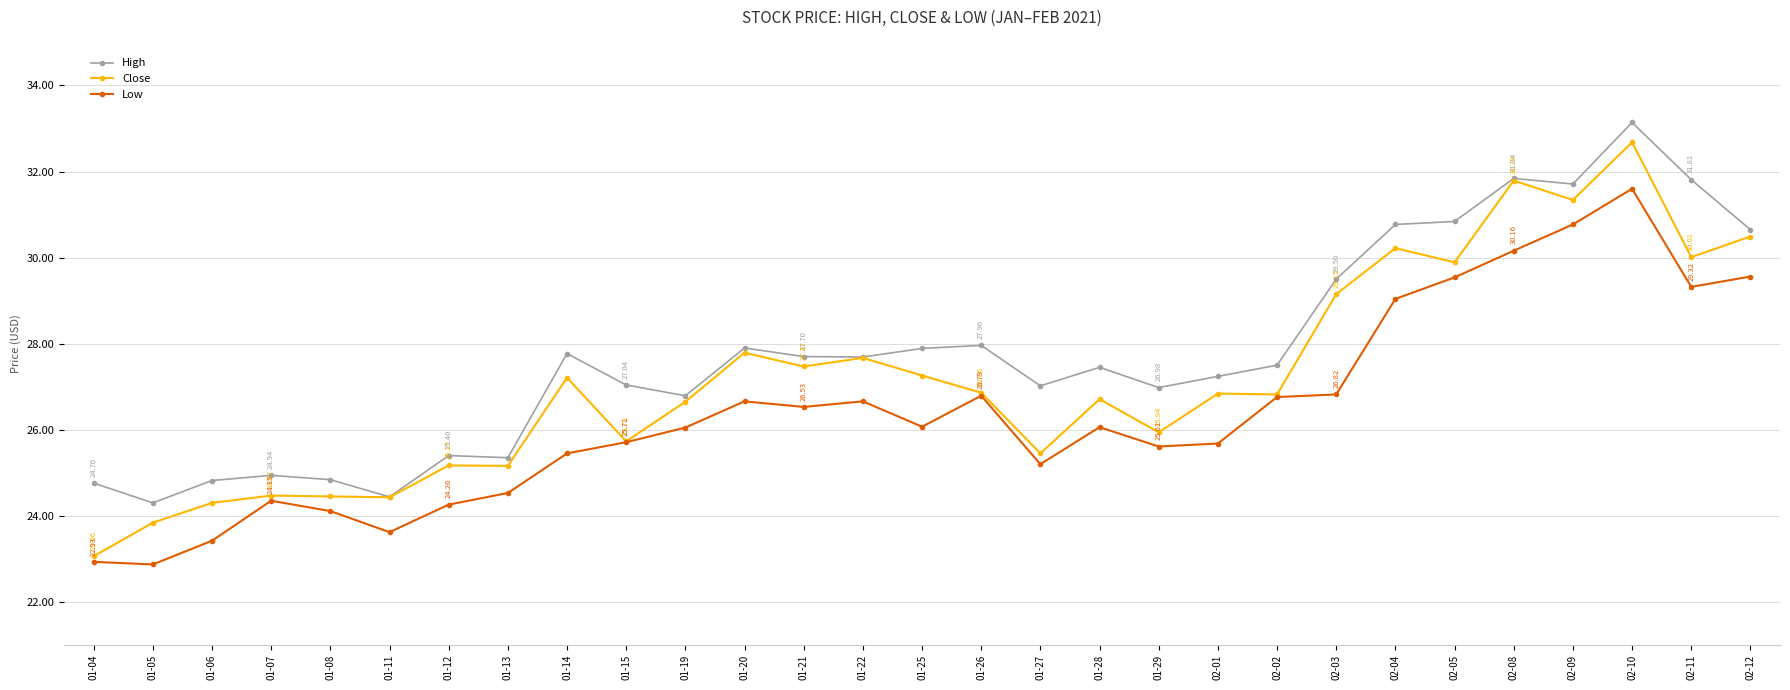

List the series in order of their overall mean, highest first.

High, Close, Low